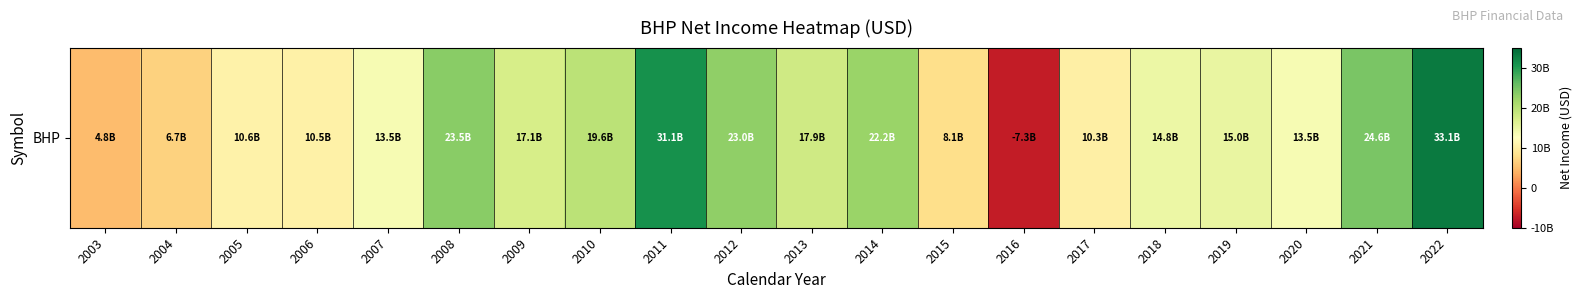

What is the difference between the second highest and minimum values?

38364000000